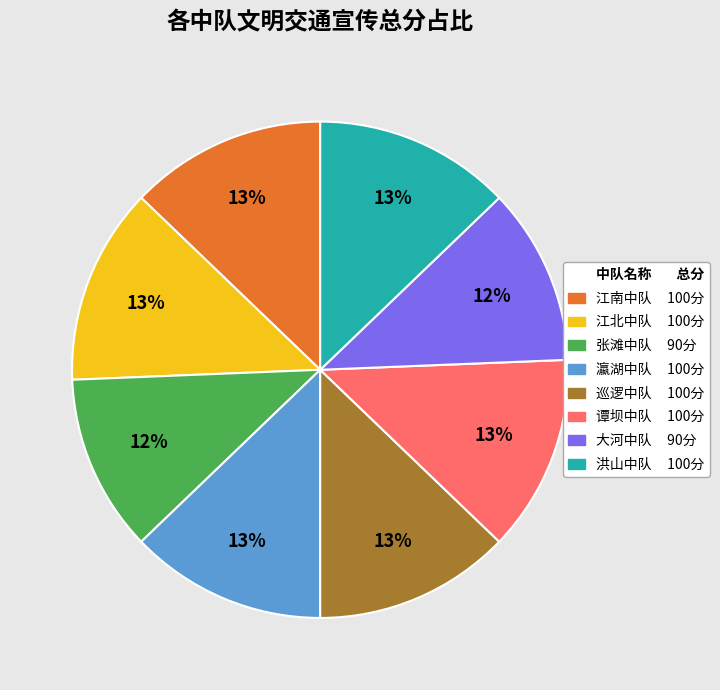

Count the number of slices in the pie.

8